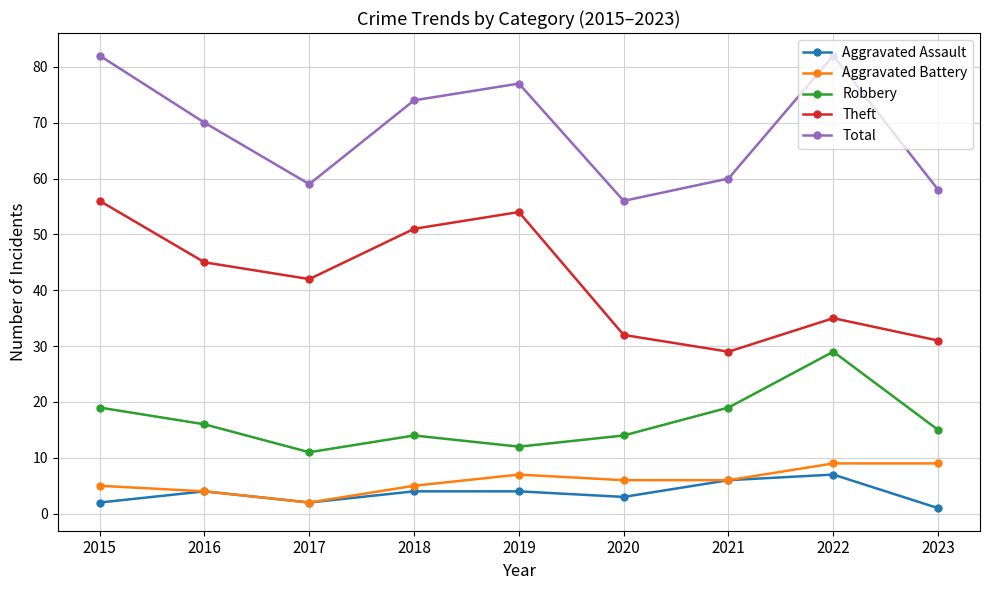

What is the difference between the Total values at 2019 and 2021?

17